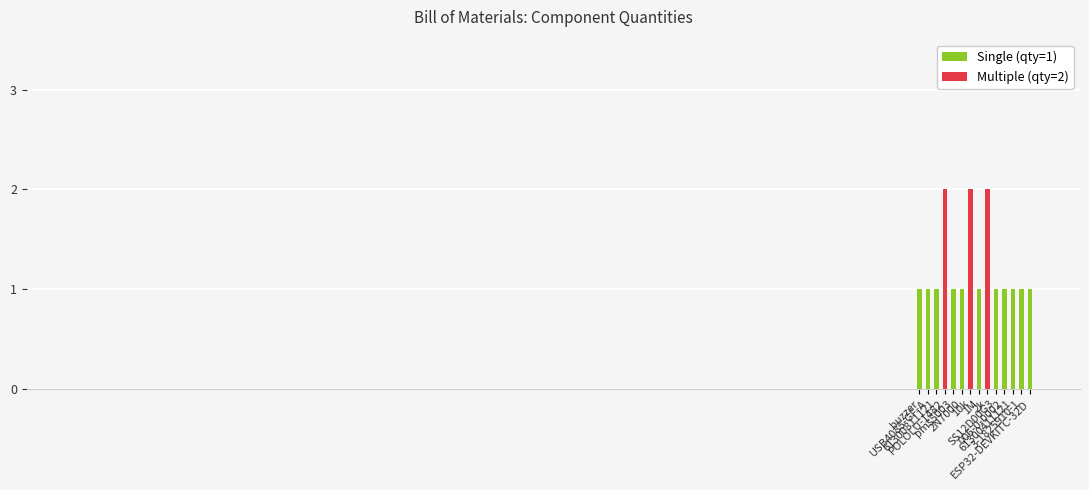

Reading left to right, extract all data points from this chart.

buzzer=1	USB4085-GF-A=1	61300811121=1	POLOLU-1482=2	pms5003=1	2N7000=1	10k=2	1M=1	2k=2	SS12D00G3=1	006-0-0002=1	61300411121=1	3-1825910-1=1	ESP32-DEVKITC-32D=1